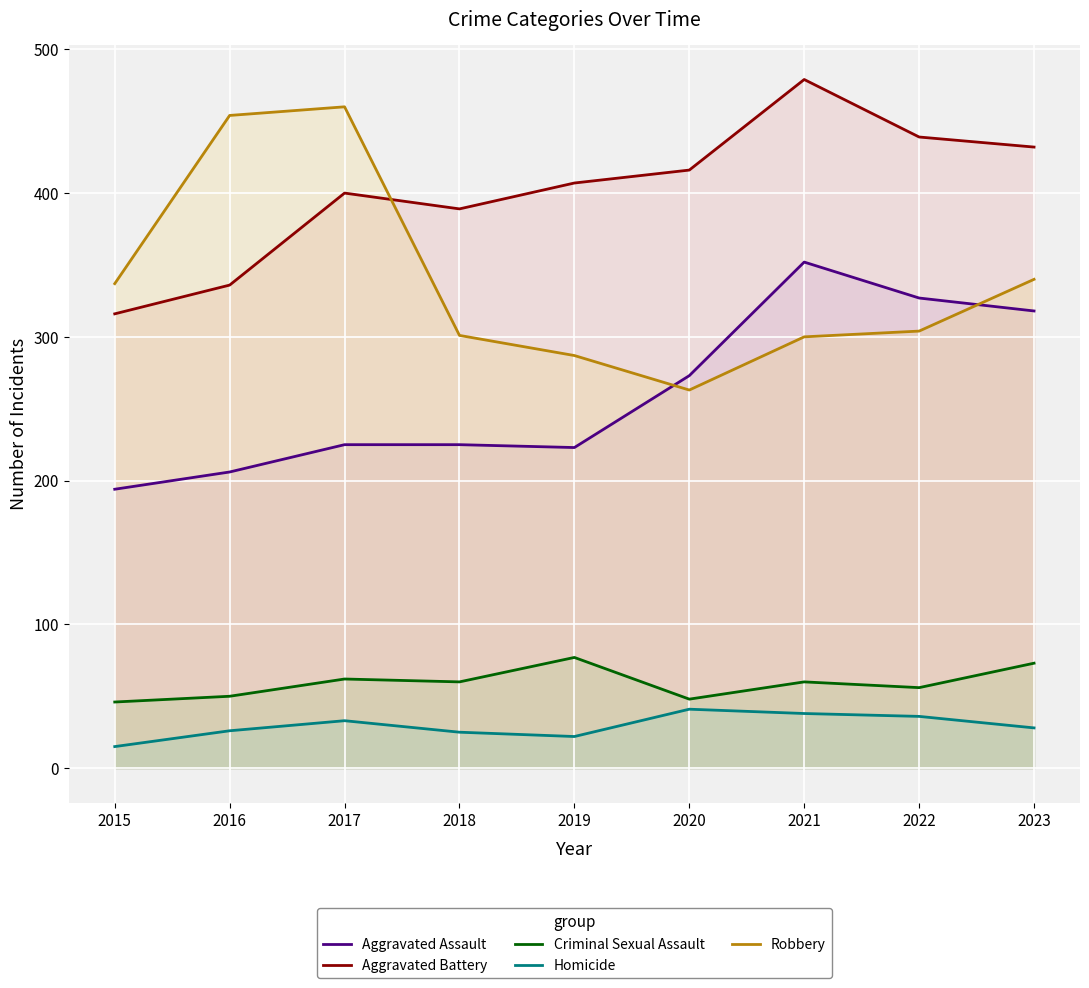

What is the spread (max minus min) of values at 2020?

375